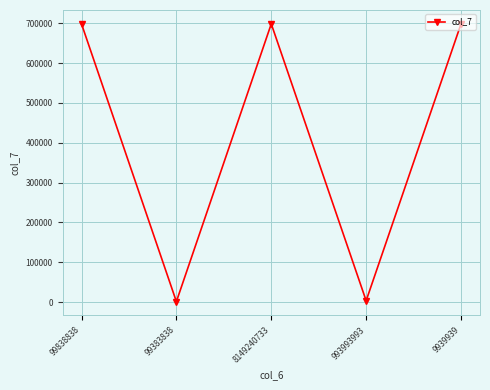

Where is the first local maximum?

8149240733